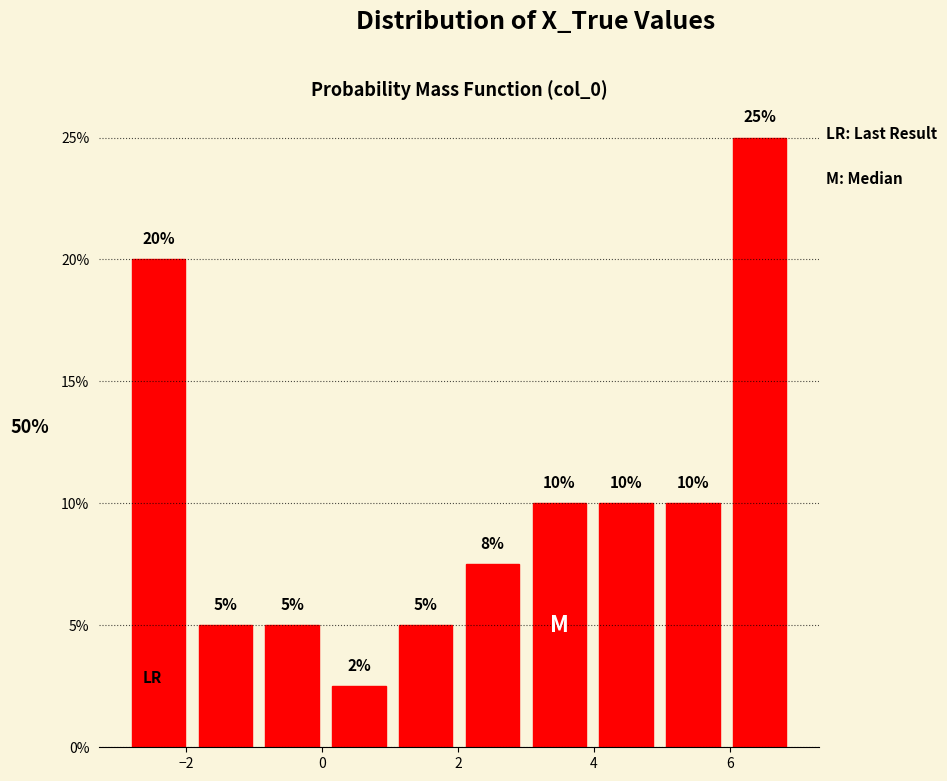

Which range on the x-axis has the tallest bar?

6.0 to 7.0